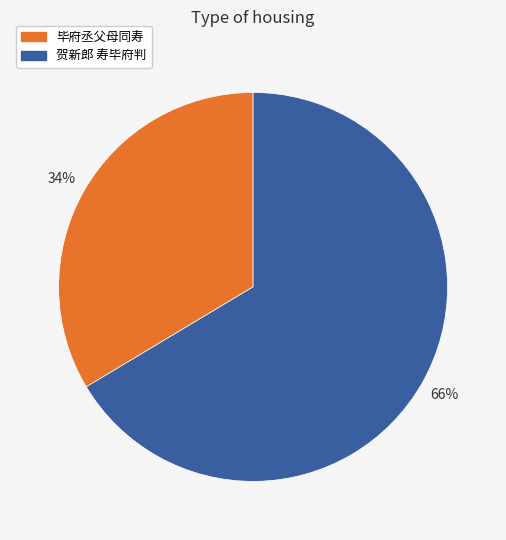

Rank the categories by value from lowest to highest.

毕府丞父母同寿, 贺新郎 寿毕府判